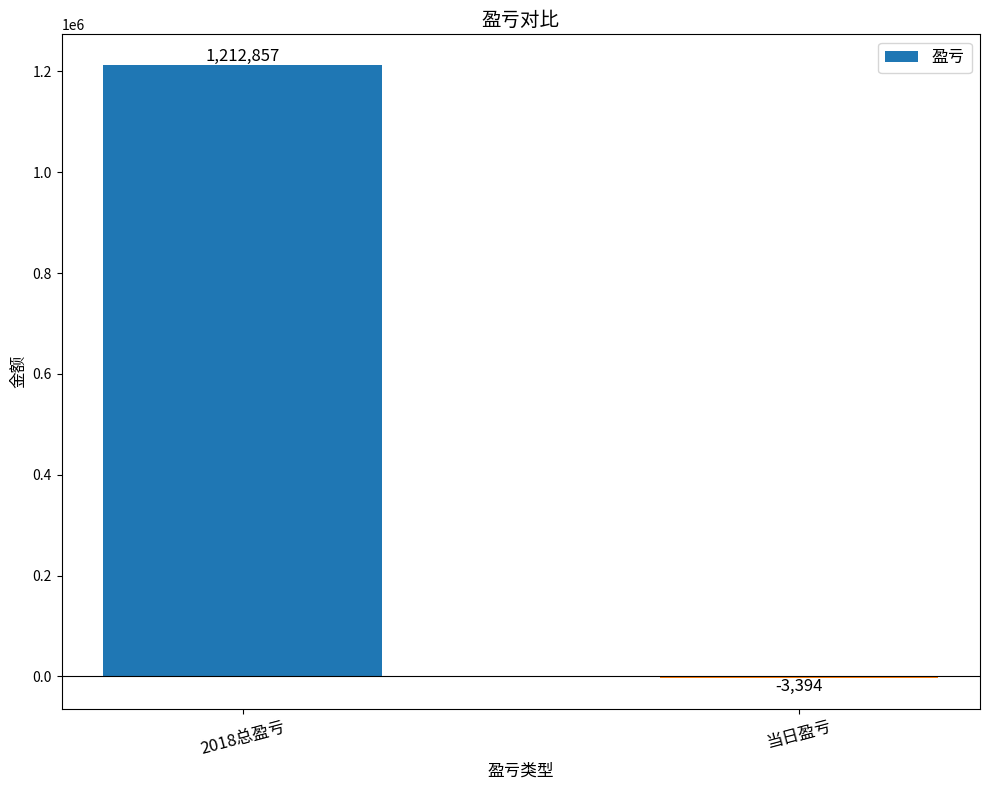

What is the sum of the values at 2018总盈亏 and 当日盈亏?

1209463